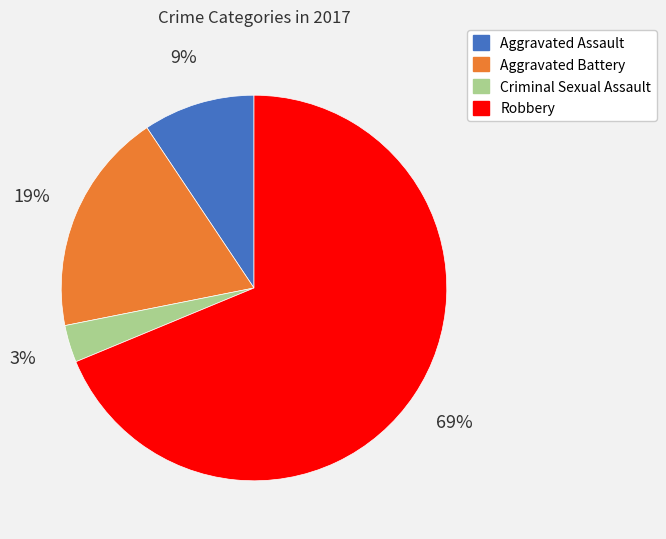

Which category has the biggest portion of the pie?

Robbery